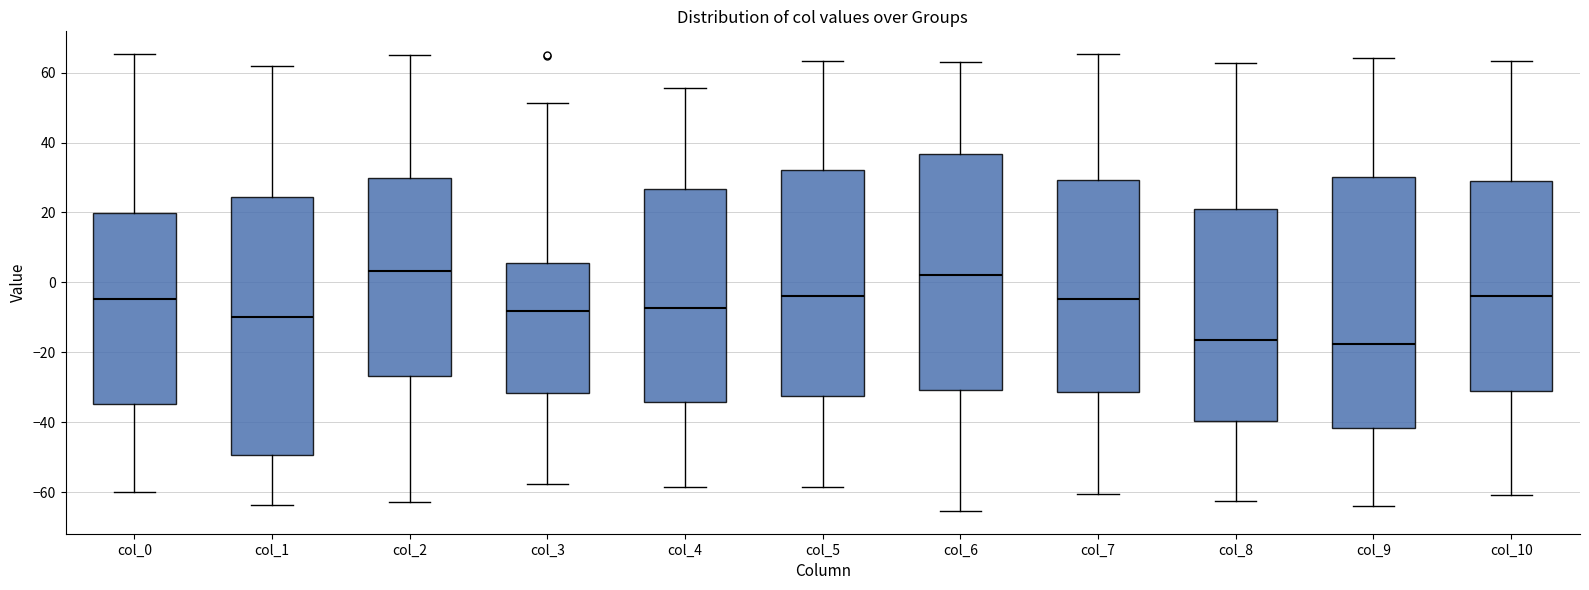

Reading left to right, read every box against the y-axis: the position of its median line, the range the box covers, and the ends of its whiskers. The values are not printed on the chart, so give them approximately, as read against the axis.

col_0: median -4, box -34 to 20, whiskers -60 to 66
col_1: median -10, box -50 to 24, whiskers -64 to 62
col_2: median 4, box -26 to 30, whiskers -62 to 64
col_3: median -8, box -32 to 6, whiskers -58 to 52
col_4: median -8, box -34 to 26, whiskers -58 to 56
col_5: median -4, box -32 to 32, whiskers -58 to 64
col_6: median 2, box -30 to 36, whiskers -66 to 64
col_7: median -4, box -32 to 30, whiskers -60 to 66
col_8: median -16, box -40 to 20, whiskers -62 to 62
col_9: median -18, box -42 to 30, whiskers -64 to 64
col_10: median -4, box -30 to 30, whiskers -60 to 64